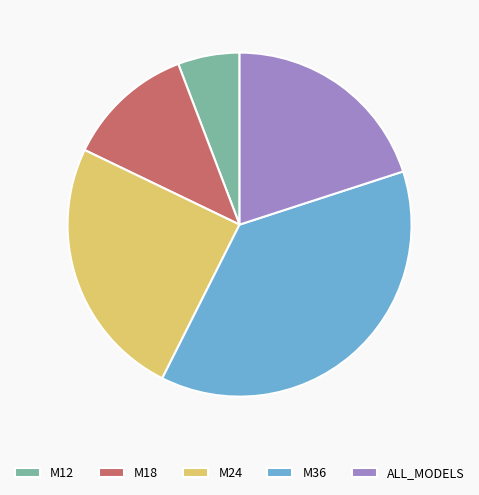

What is the largest slice in the pie chart?

M36